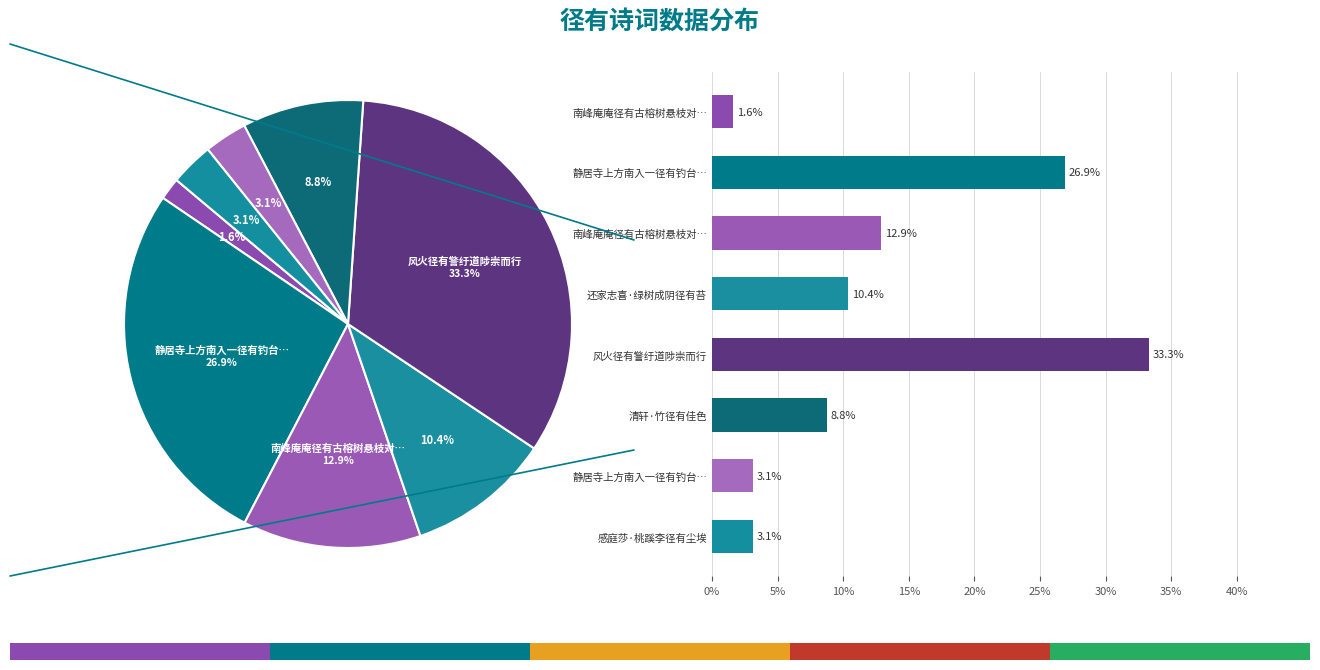

Which has a higher value, 风火径有警纡道陟崇而行 or 南峰庵庵径有古榕树悬枝对…?

风火径有警纡道陟崇而行